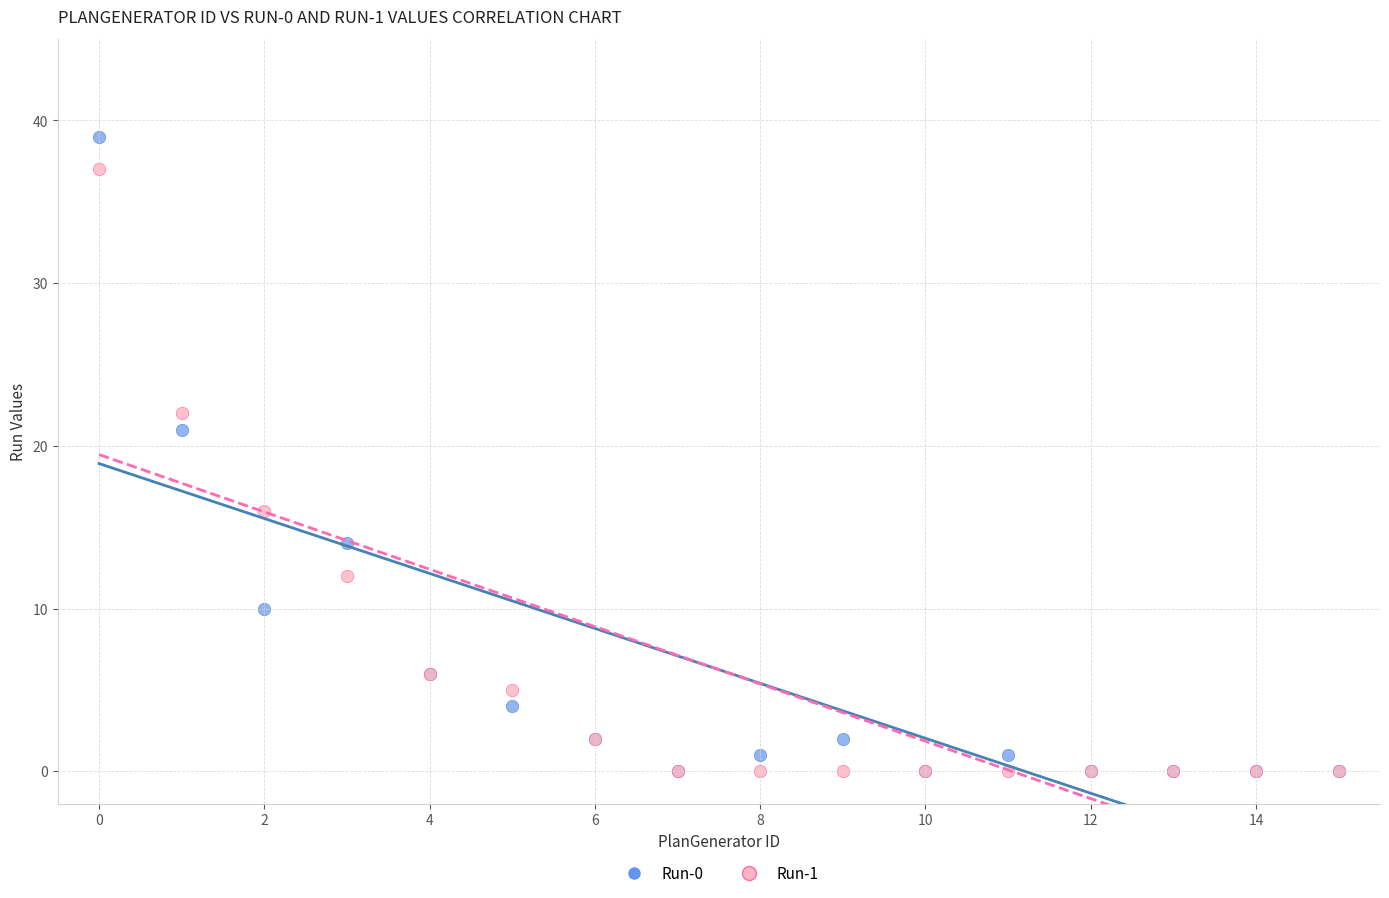

What are all the series names shown in the legend?

Run-0, Run-1